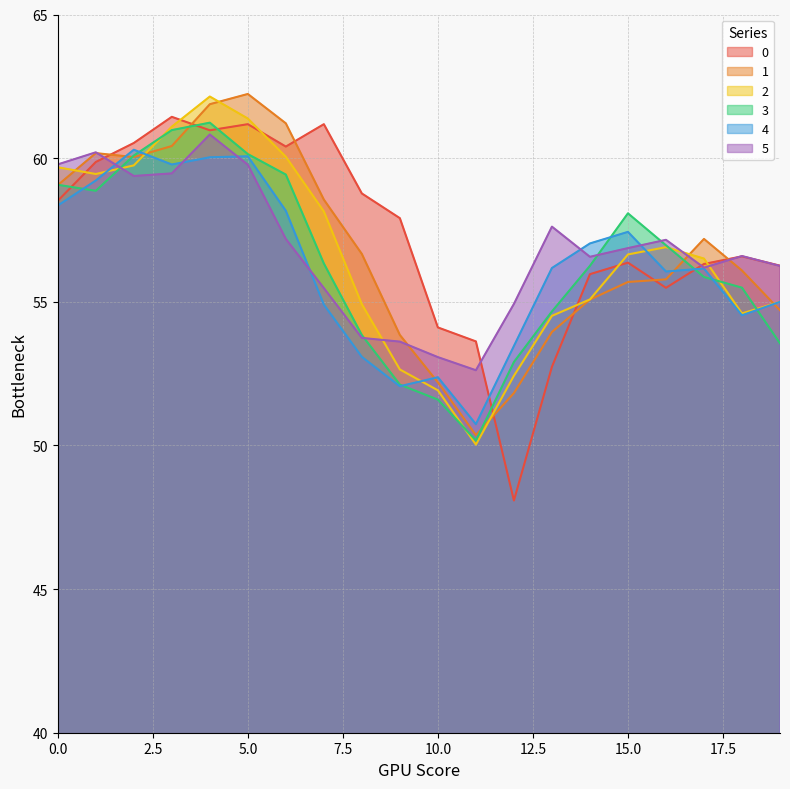

How many interior local valleys does the 5 series have?

4